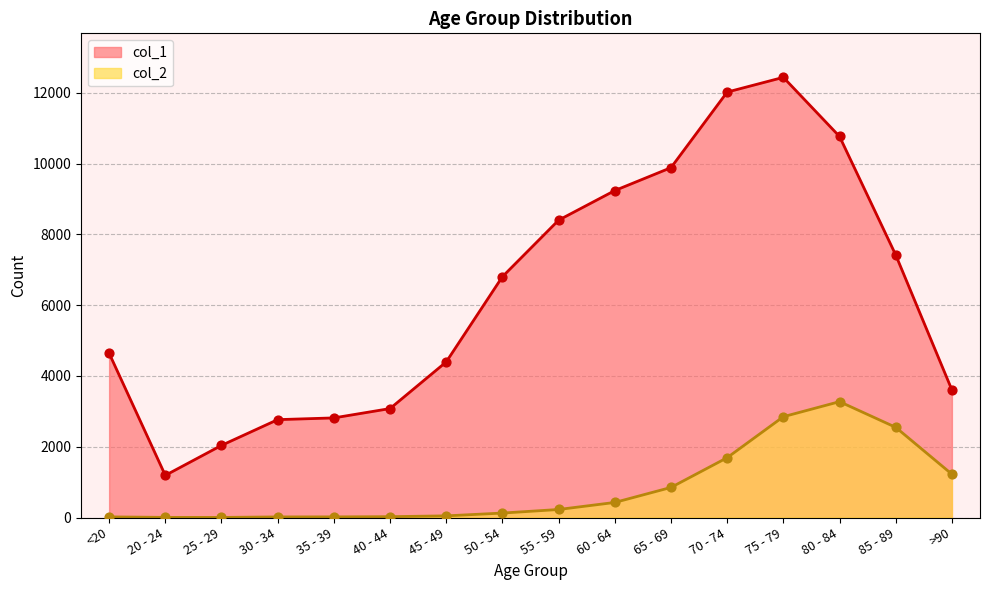

What is the total value across all series at 20 - 24?

1195